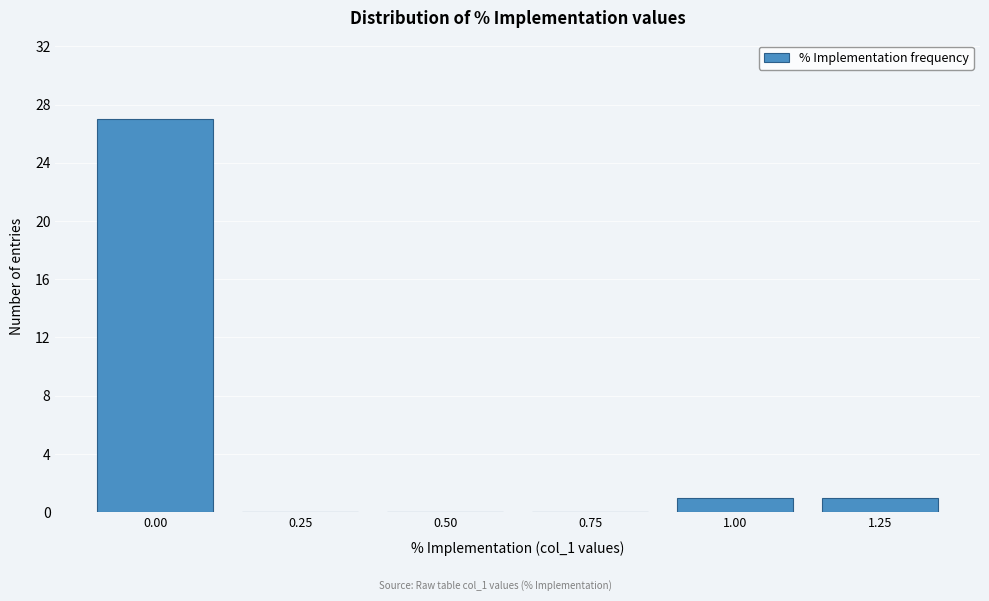

Reading left to right, extract all data points from this chart.

0.00=27	0.25=0	0.50=0	0.75=0	1.00=1	1.25=1